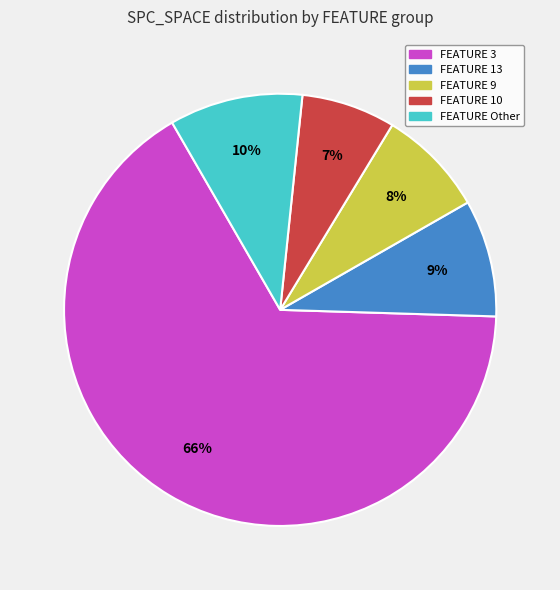

To the nearest percent, what is the average slice percentage?

20%